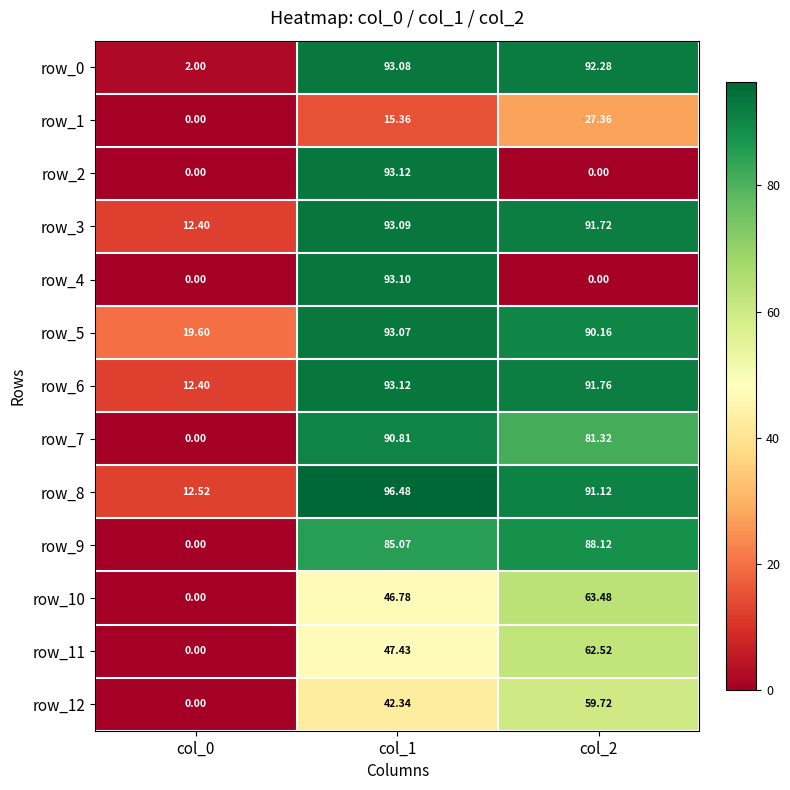

What is the greatest value displayed?

96.5